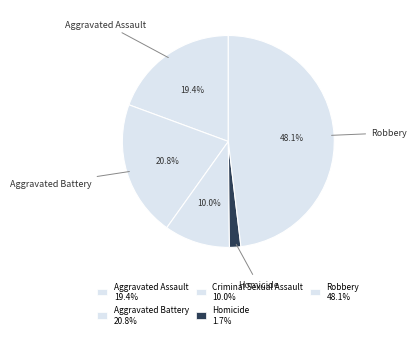

Is the sum of Homicide and Robbery greater than half?

No